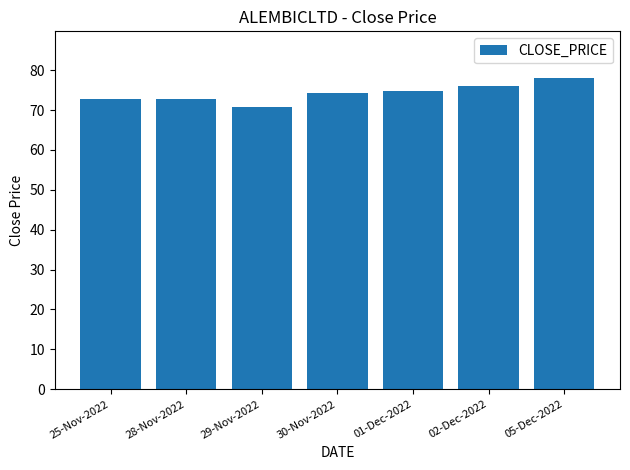

Which category has the lowest value across all series?

29-Nov-2022